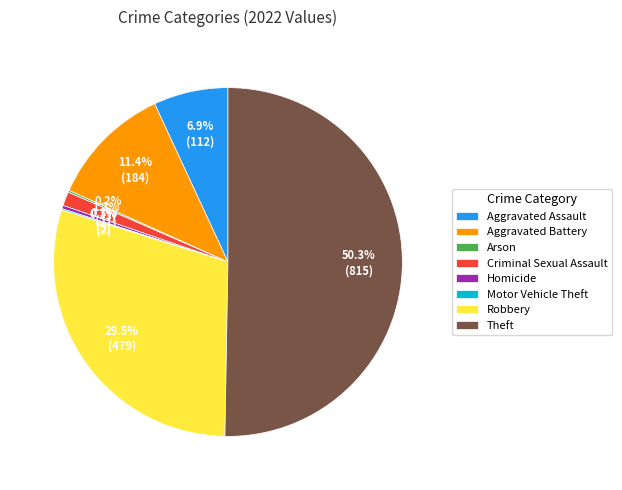

Which category has the biggest portion of the pie?

Theft